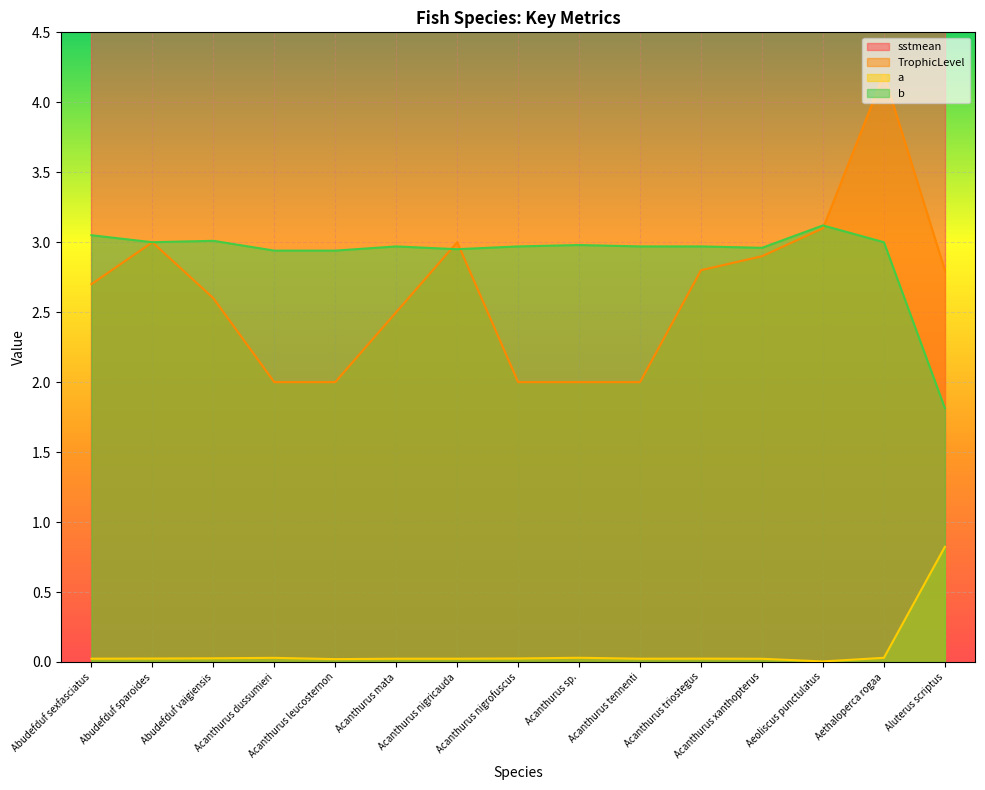

True or false: b and a intersect in this chart.

False